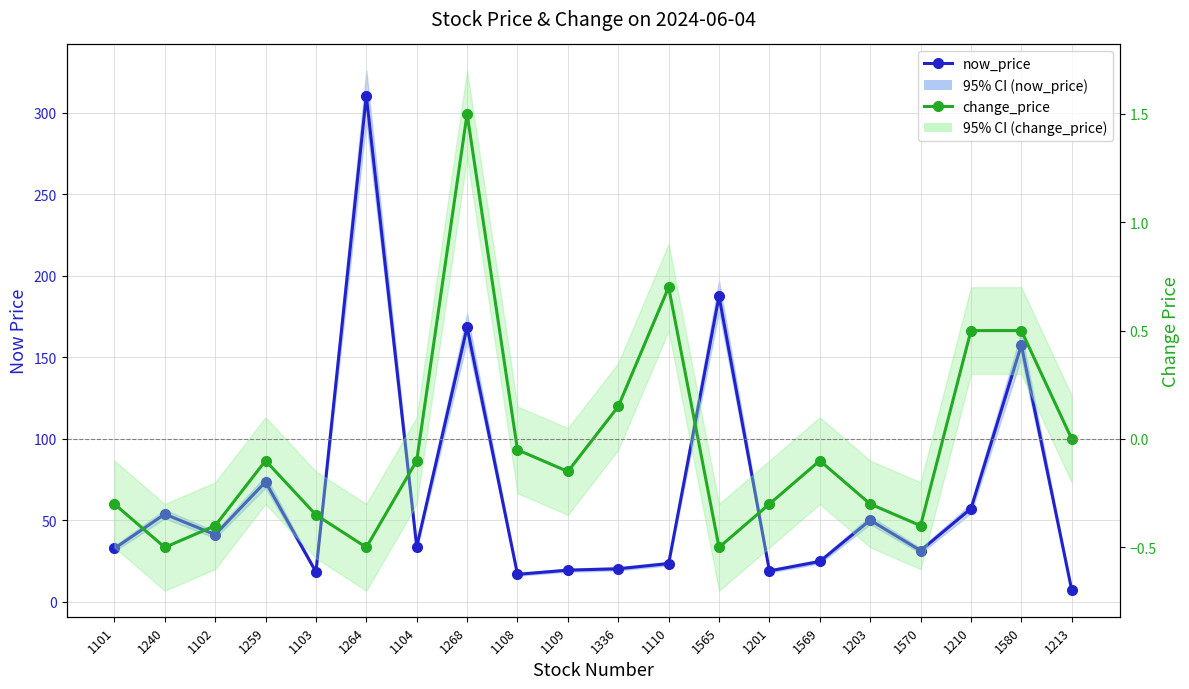

At which category does change_price reach its first local peak?

1259